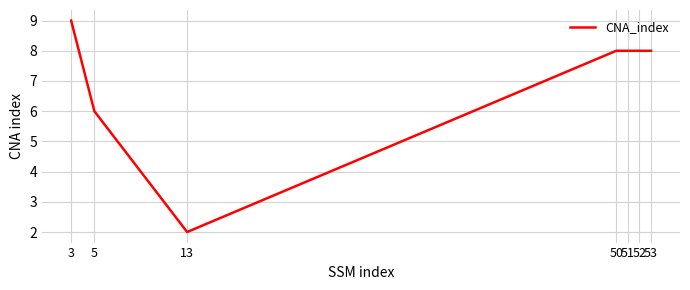

What is the difference between the values at 3 and 51?

1